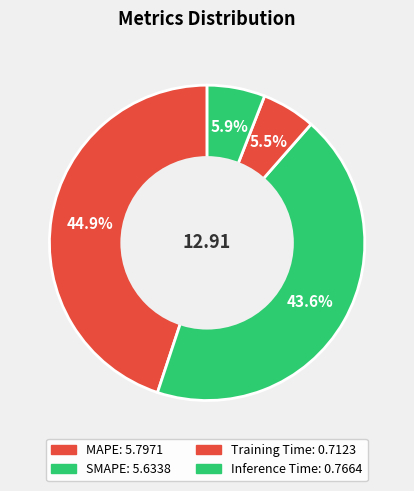

To the nearest percent, what is the difference between the Inference Time and MAPE slice percentages?

39%